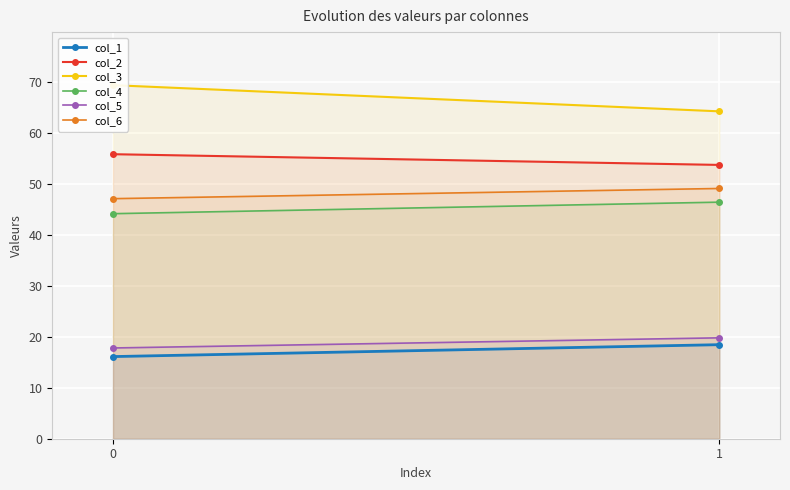

At which label does col_4 first exceed 46?

1